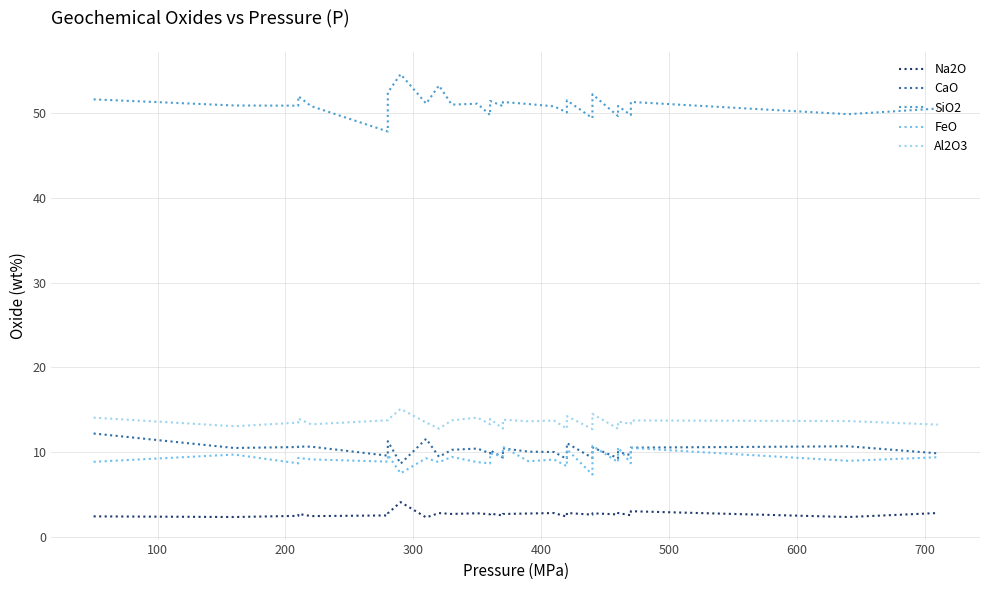

In CaO, how many points are lower than both neighbors (excluding endpoints)?

10